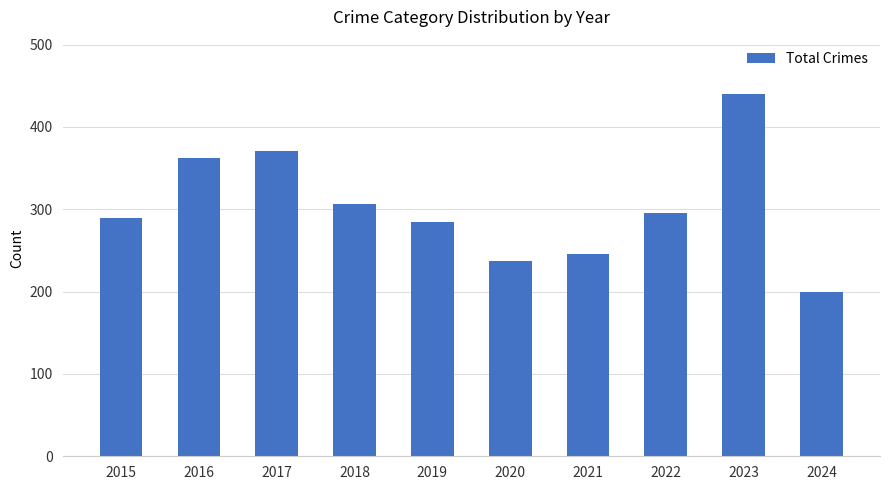

Which label corresponds to the largest value in the chart?

2023